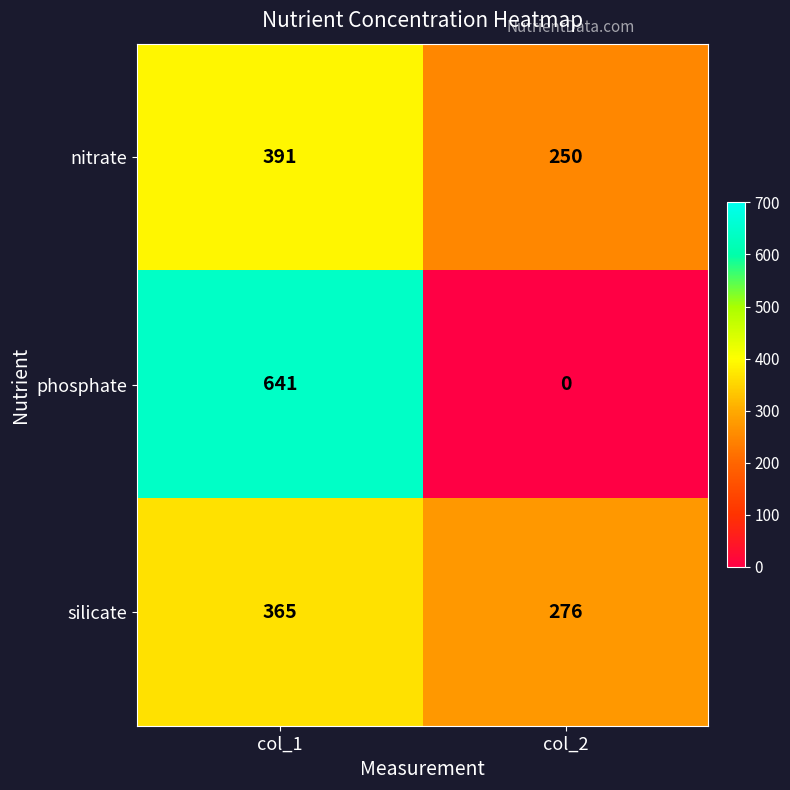

Which label corresponds to the largest value in the chart?

col_1